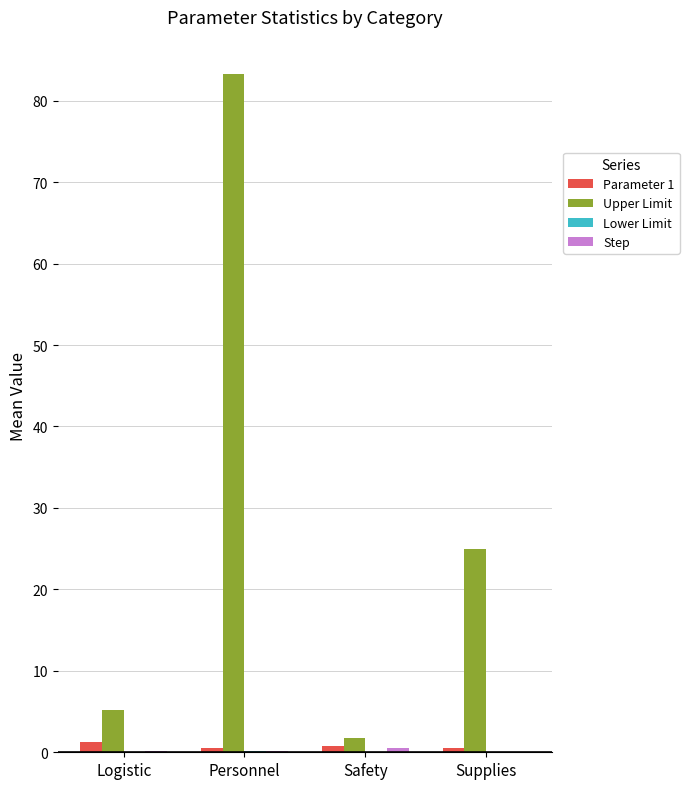

What is the spread (max minus min) of values at Personnel?

83.2